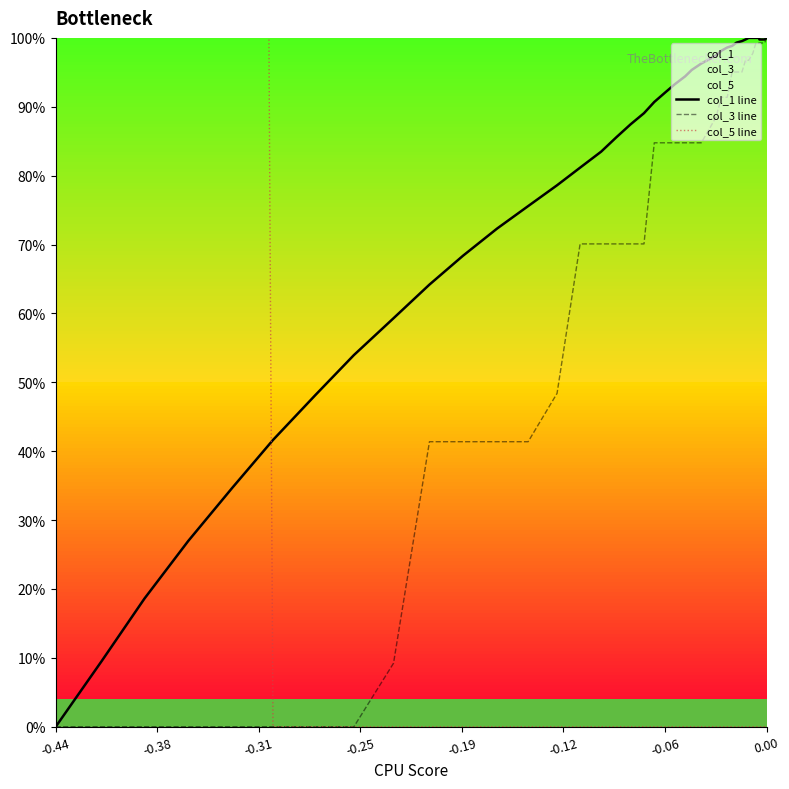

How many data points in col_5 line are above 0?

5